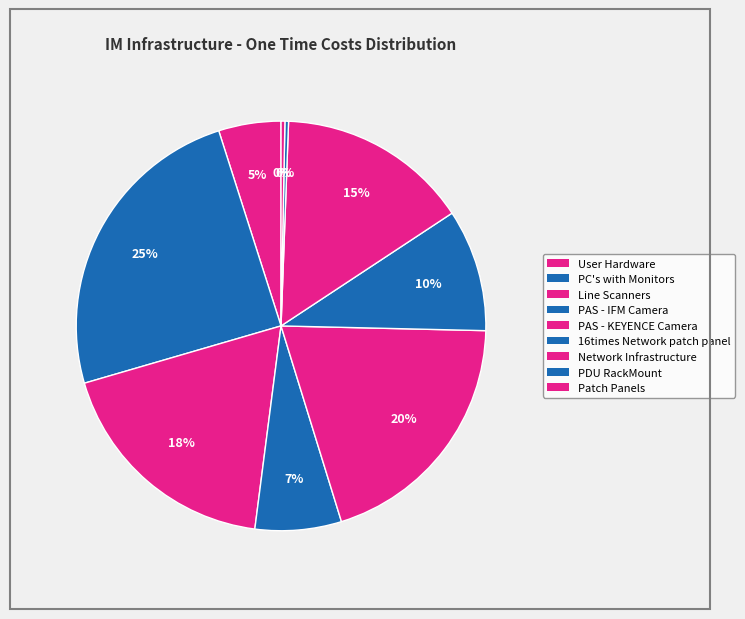

How many slices are in this pie chart?

9